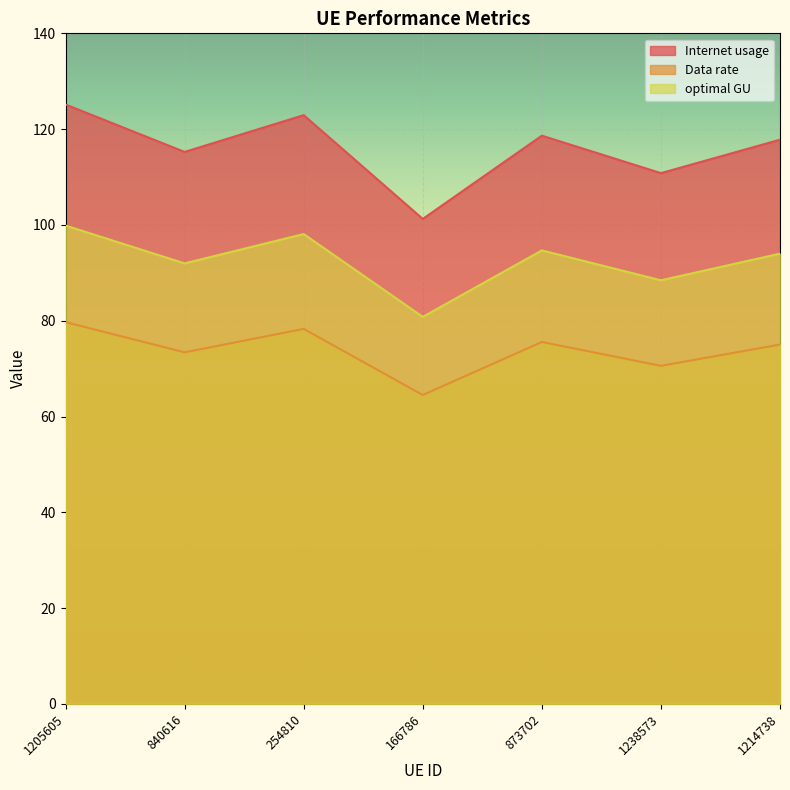

Which category has the highest value across all series?

1205605